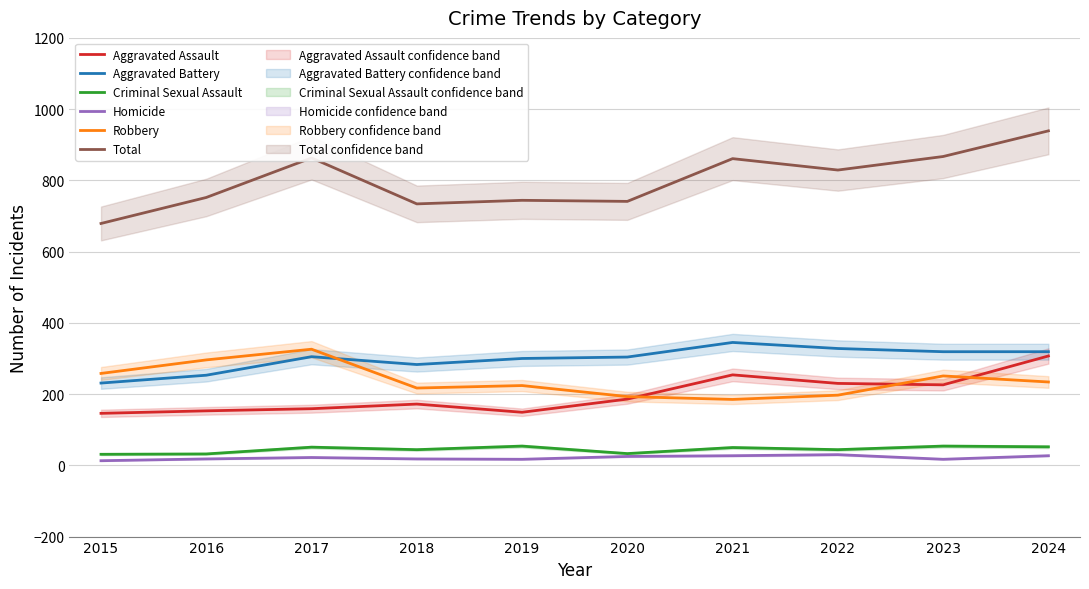

Which series has the largest range (max minus min)?

Total